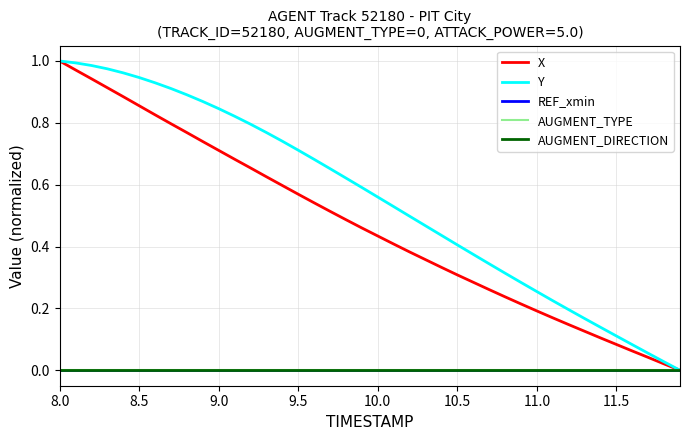

Does the chart display data point markers on the line(s)?

No